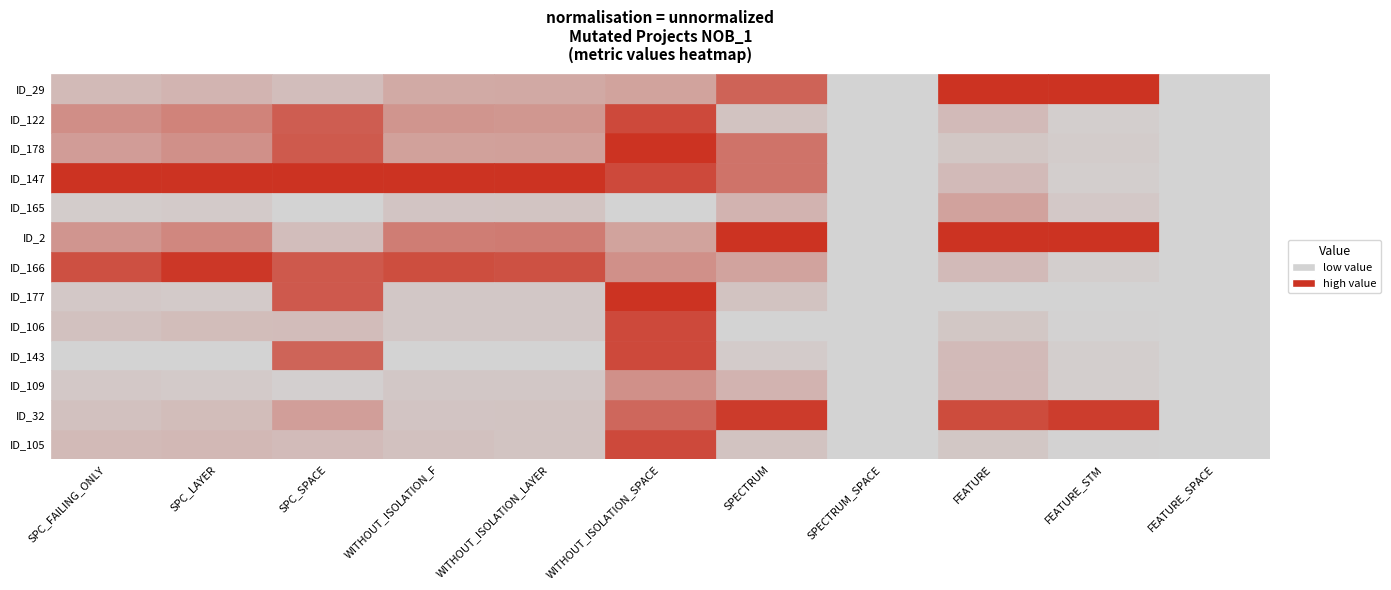

The ID_178 series shows 19 at WITHOUT_ISOLATION_F. True or false?

True